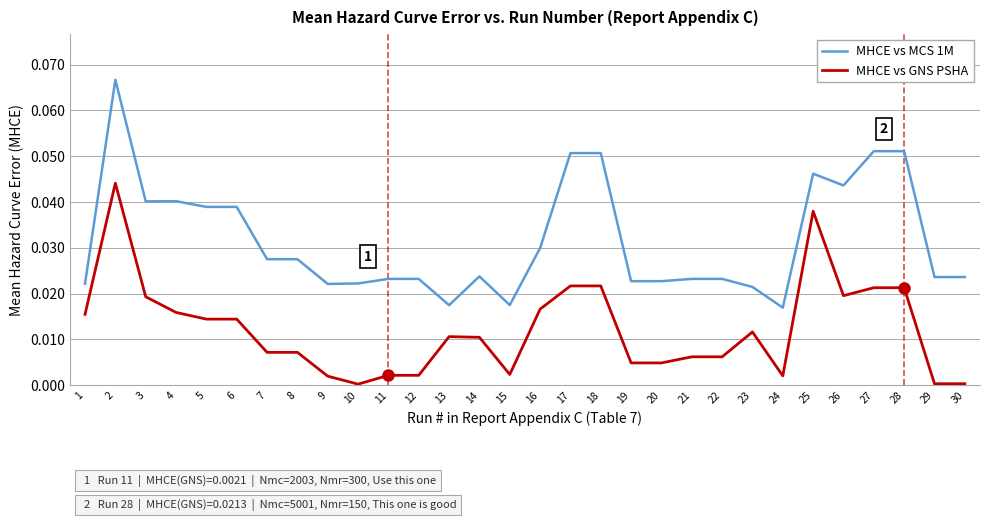

True or false: MHCE vs GNS PSHA has a value of 0.0 at 13.

True